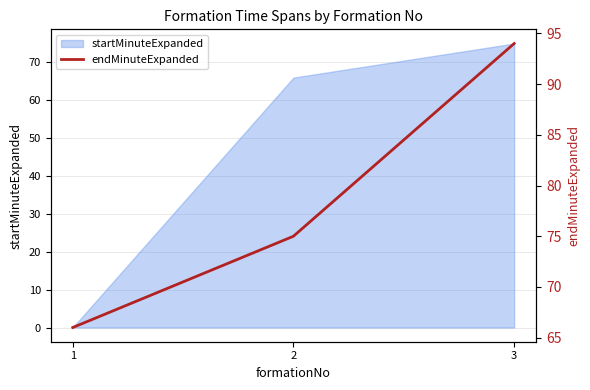

Count the number of values greater than 75.

1